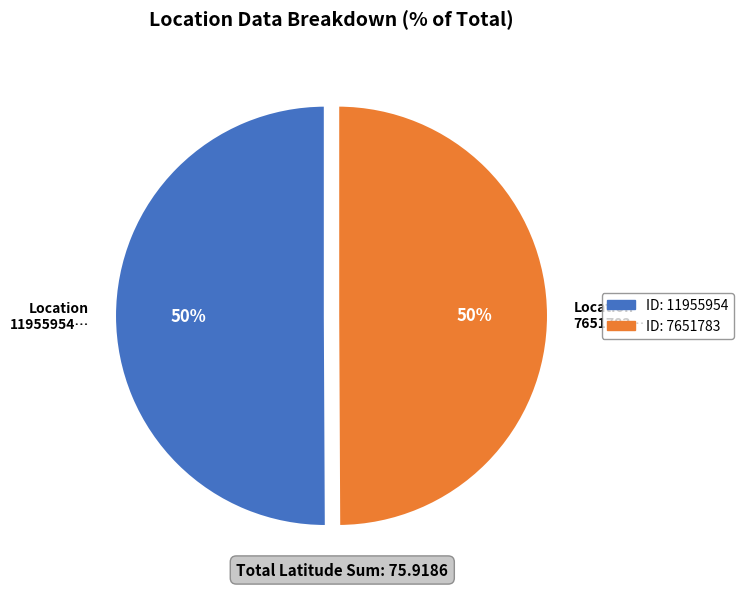

To the nearest percent, what is the average slice percentage?

50%